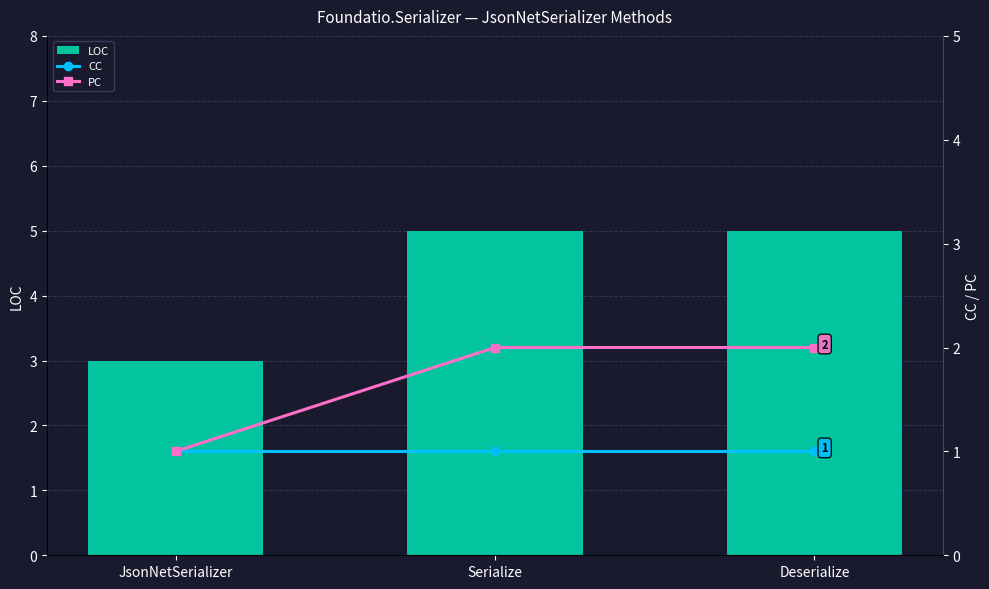

Rank the series by their maximum value, from lowest to highest.

CC, PC, LOC